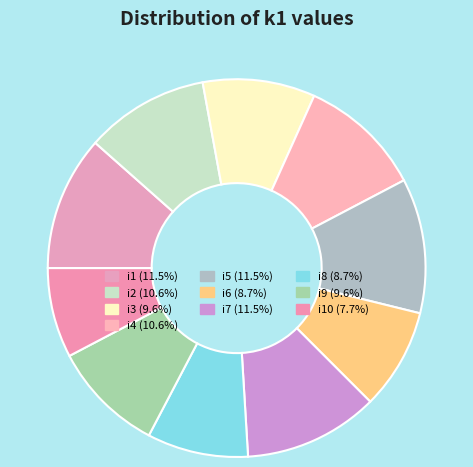

To the nearest percent, what is the average slice percentage?

10%